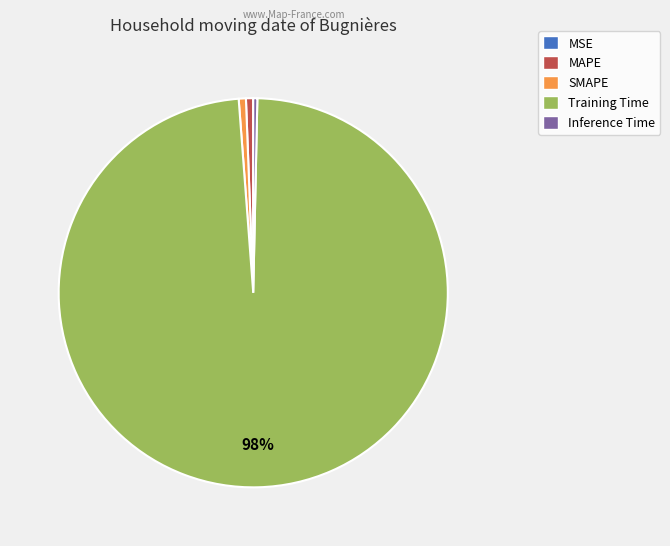

Is there a majority slice in this chart?

Yes